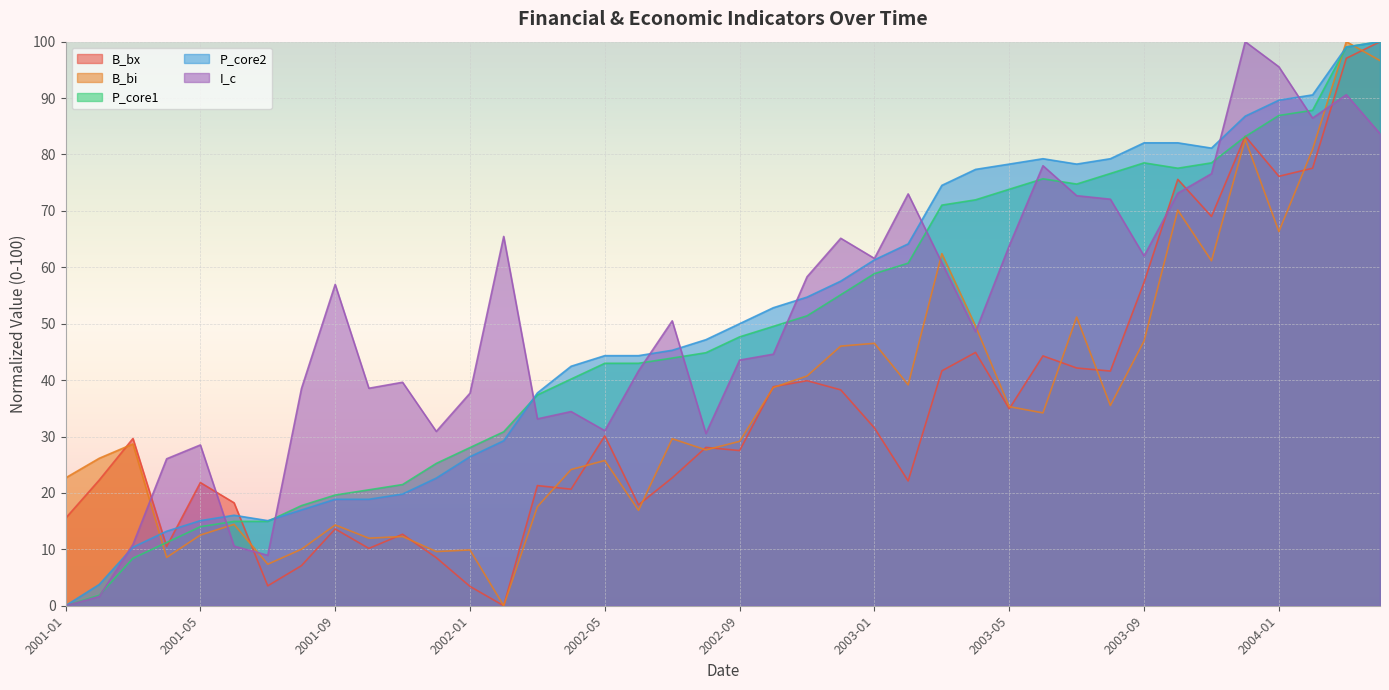

What is the difference between the maximum and minimum values in the B_bi series?

100.0